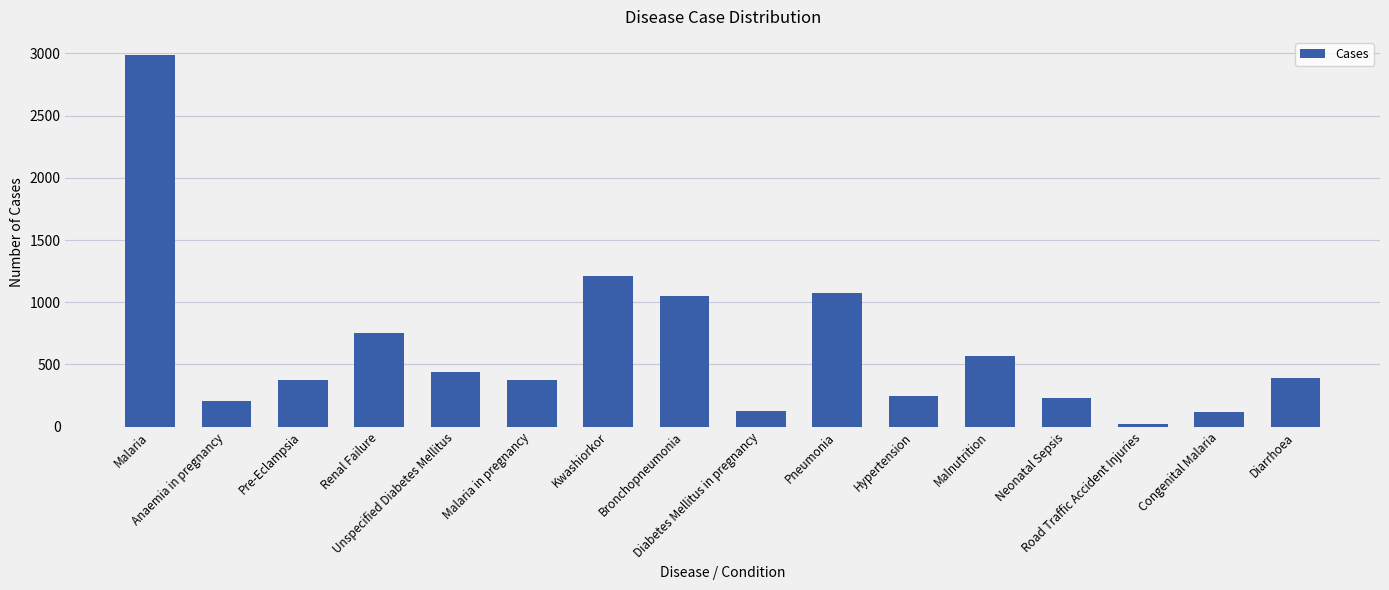

What is the maximum value shown in the chart?

2983